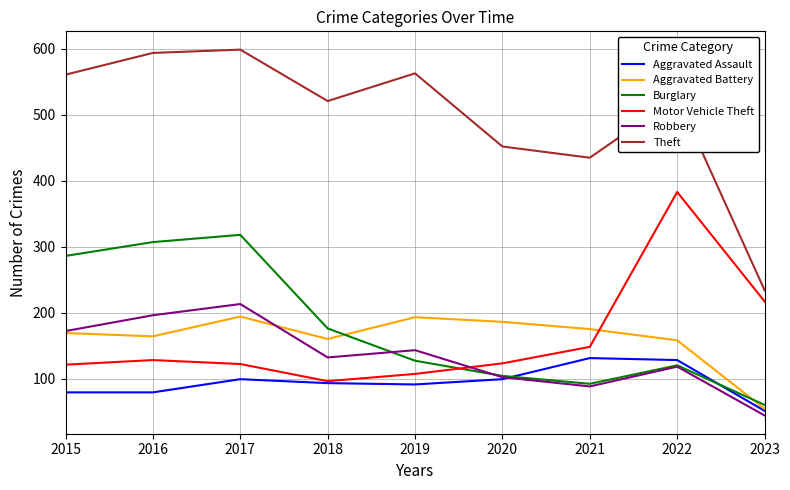

At which category is the sum across all series the highest?

2017